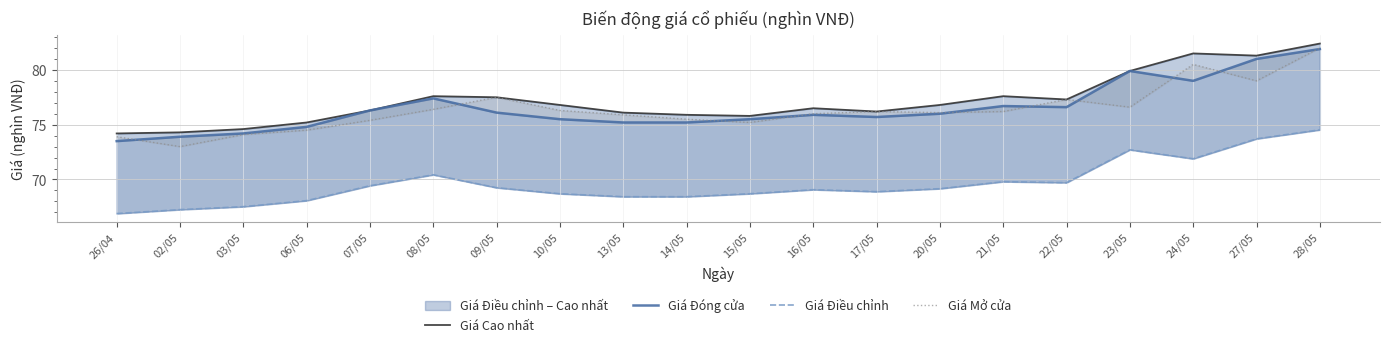

The value of Giá Điều chỉnh at 07/05 is 69.4. True or false?

True